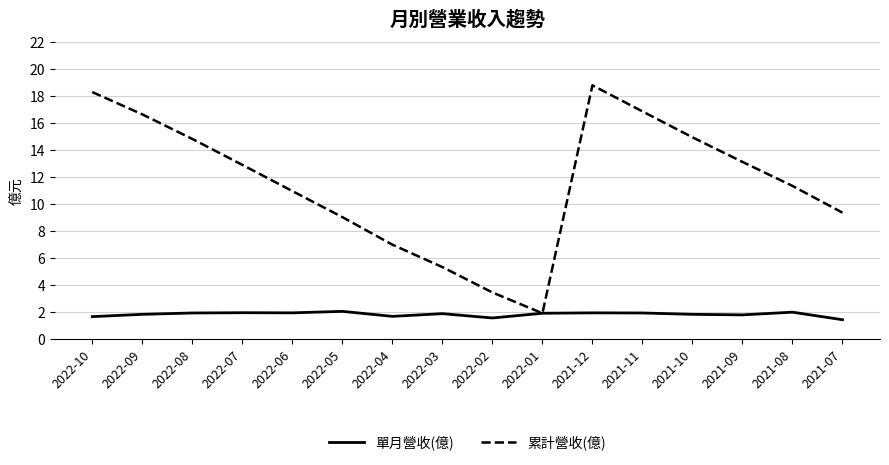

At 2022-09, list the series in order from largest to smallest.

累計營收(億), 單月營收(億)